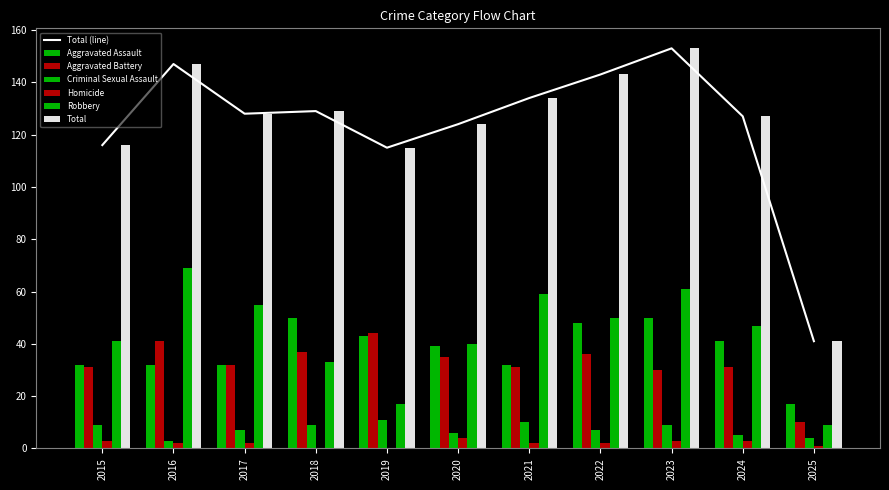

Which label corresponds to the smallest value in the chart?

2018